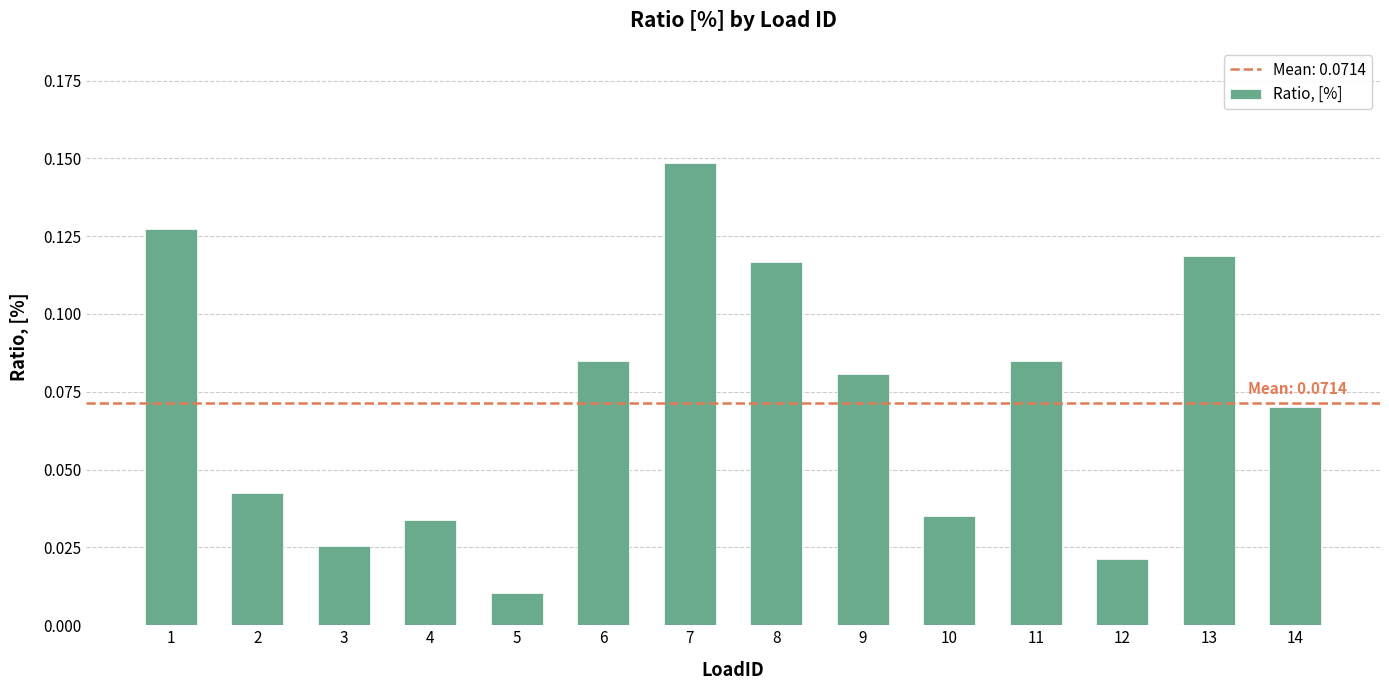

Are the bars grouped side by side (vs. stacked)?

No